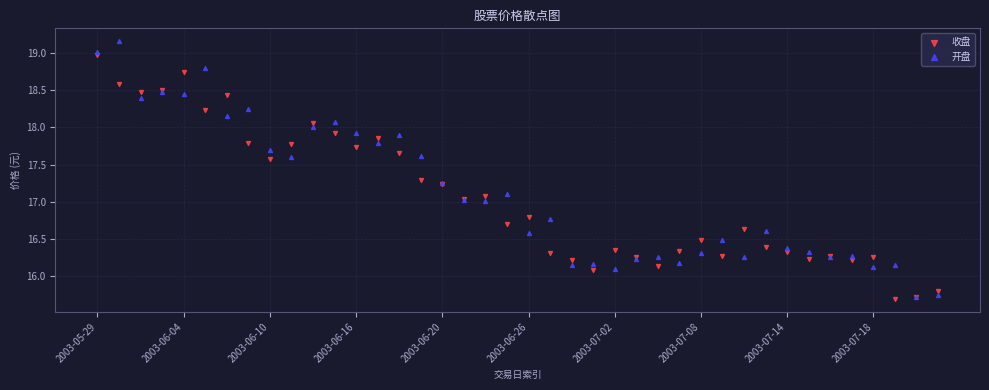

What are all the series names shown in the legend?

收盘, 开盘